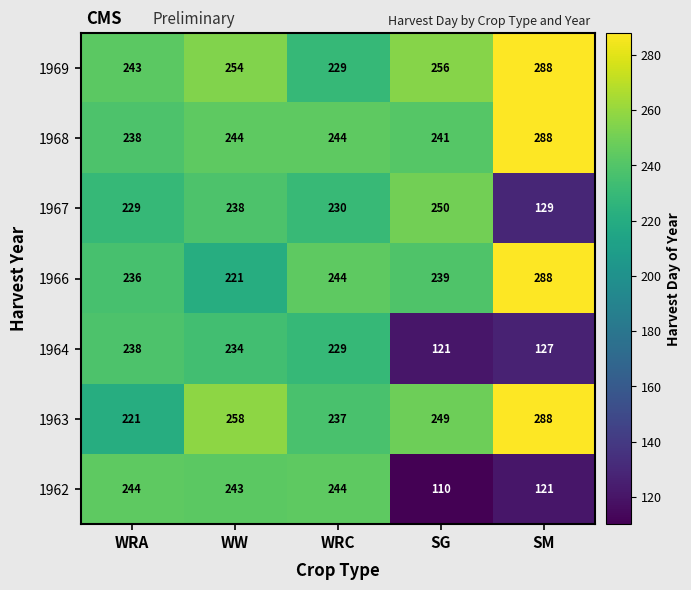

Which series has the widest spread of values?

1962